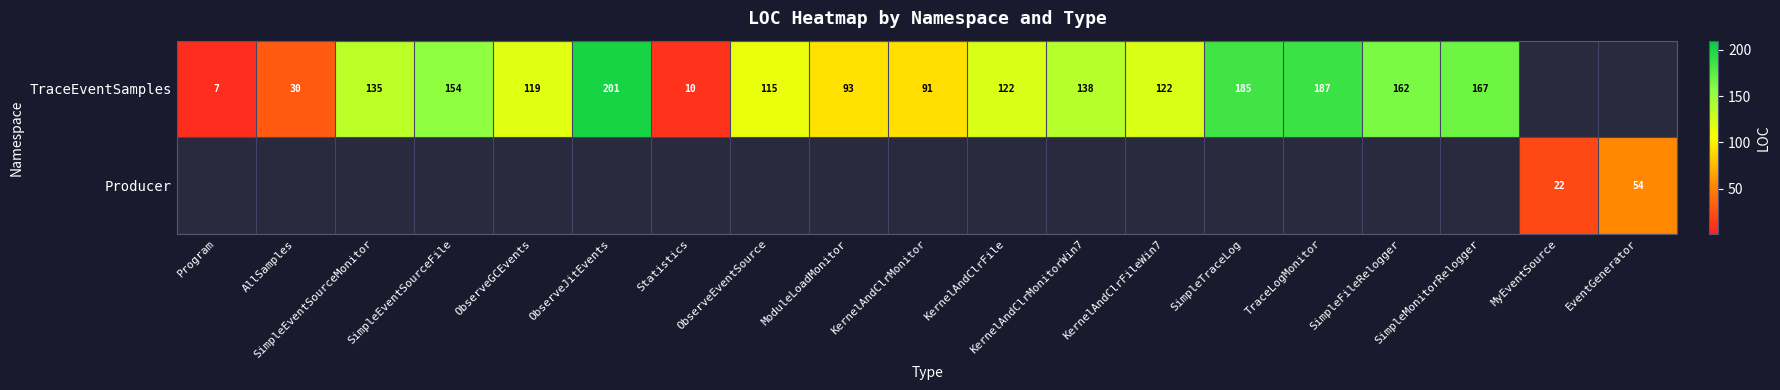

Is it true that TraceEventSamples equals 91 at KernelAndClrMonitor?

True